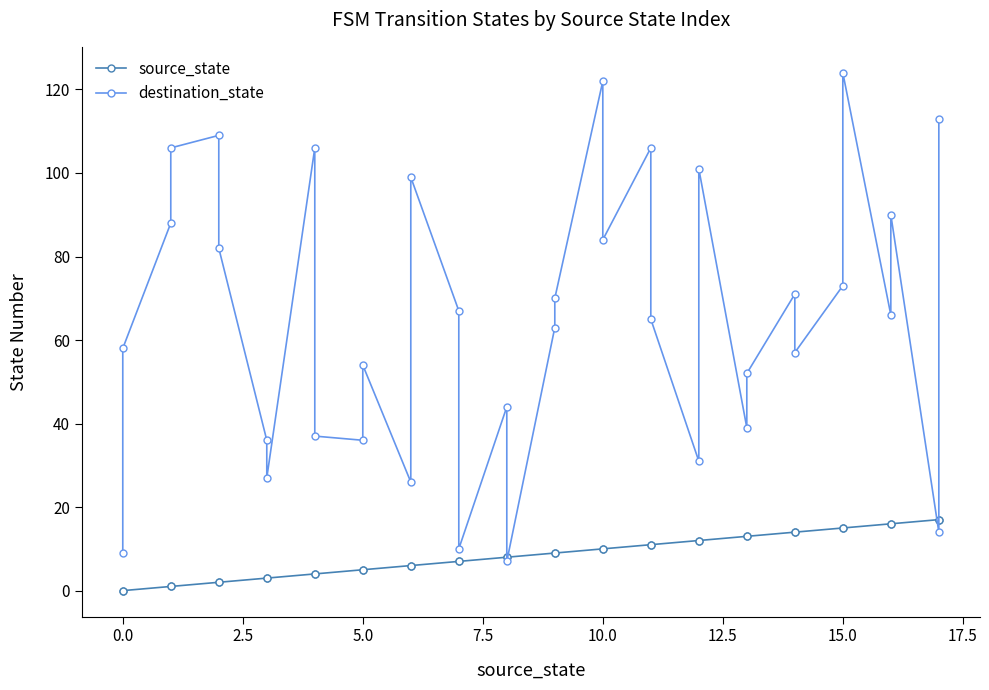

Reading left to right, list all the values displayed in this chart.

source_state: 0	0	1	1	2	2	3	3	4	4	5	5	6	6	7	7	8	8	9	9	10	10	11	11	12	12	13	13	14	14	15	15	16	16	17	17
destination_state: 9	58	88	106	109	82	36	27	106	37	36	54	26	99	67	10	44	7	63	70	122	84	106	65	31	101	39	52	71	57	73	124	66	90	14	113